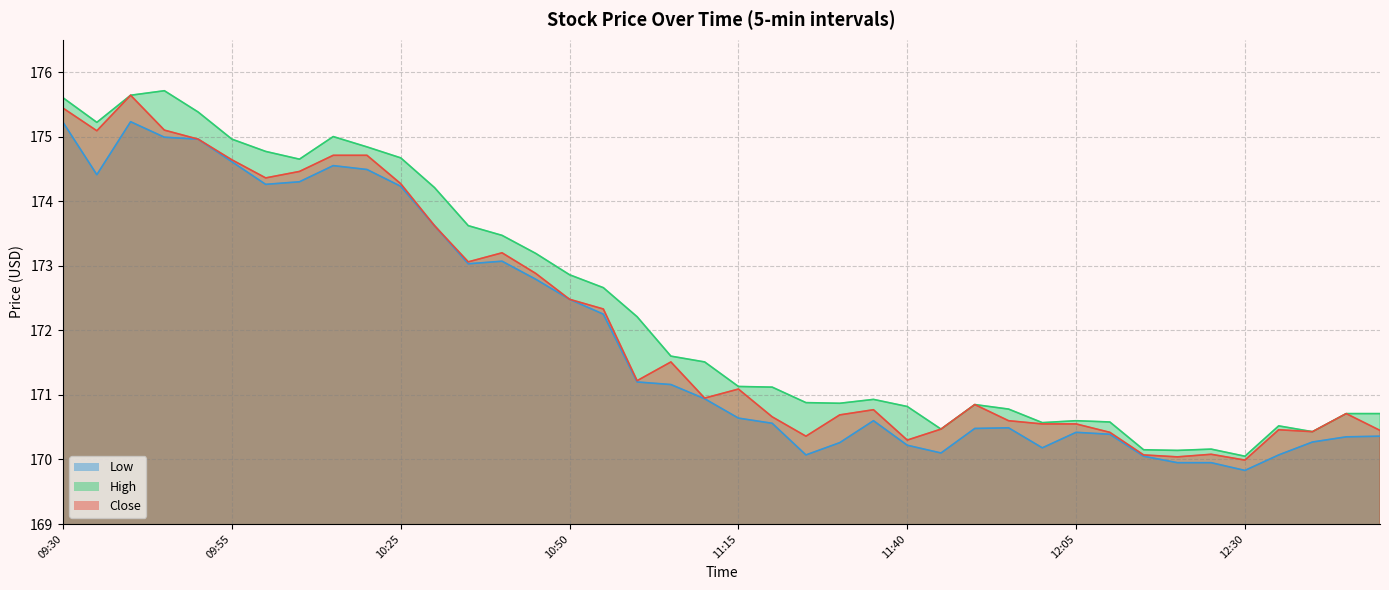

The value of Close at 10:50 is 172.5. True or false?

True